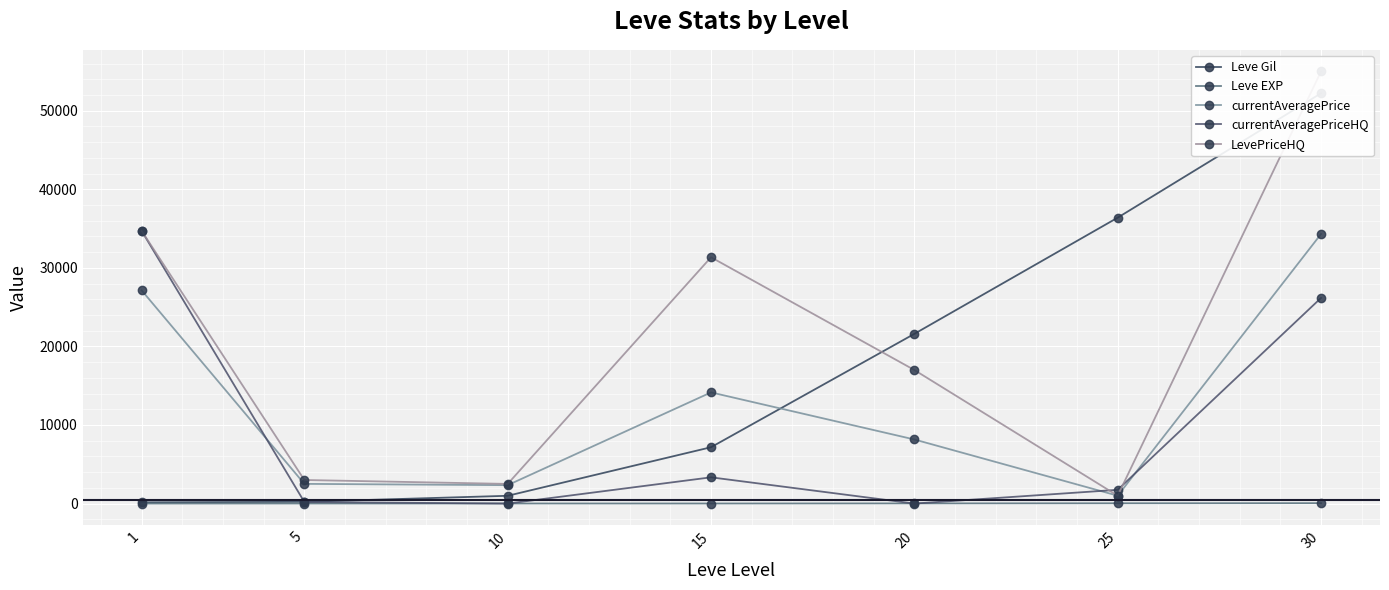

Where do currentAveragePriceHQ and currentAveragePrice first cross each other?

1 and 5